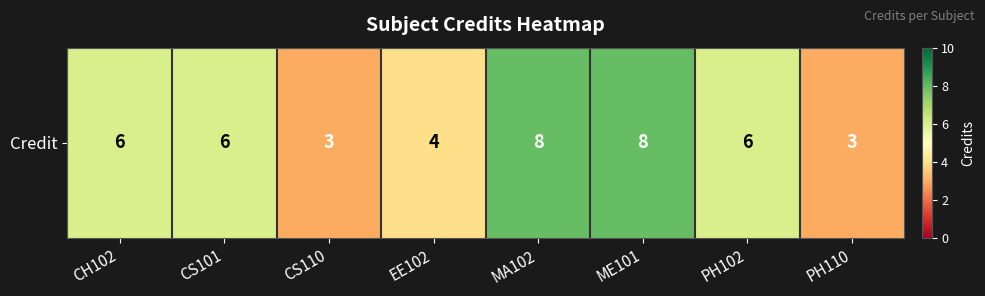

What is the average value?

6